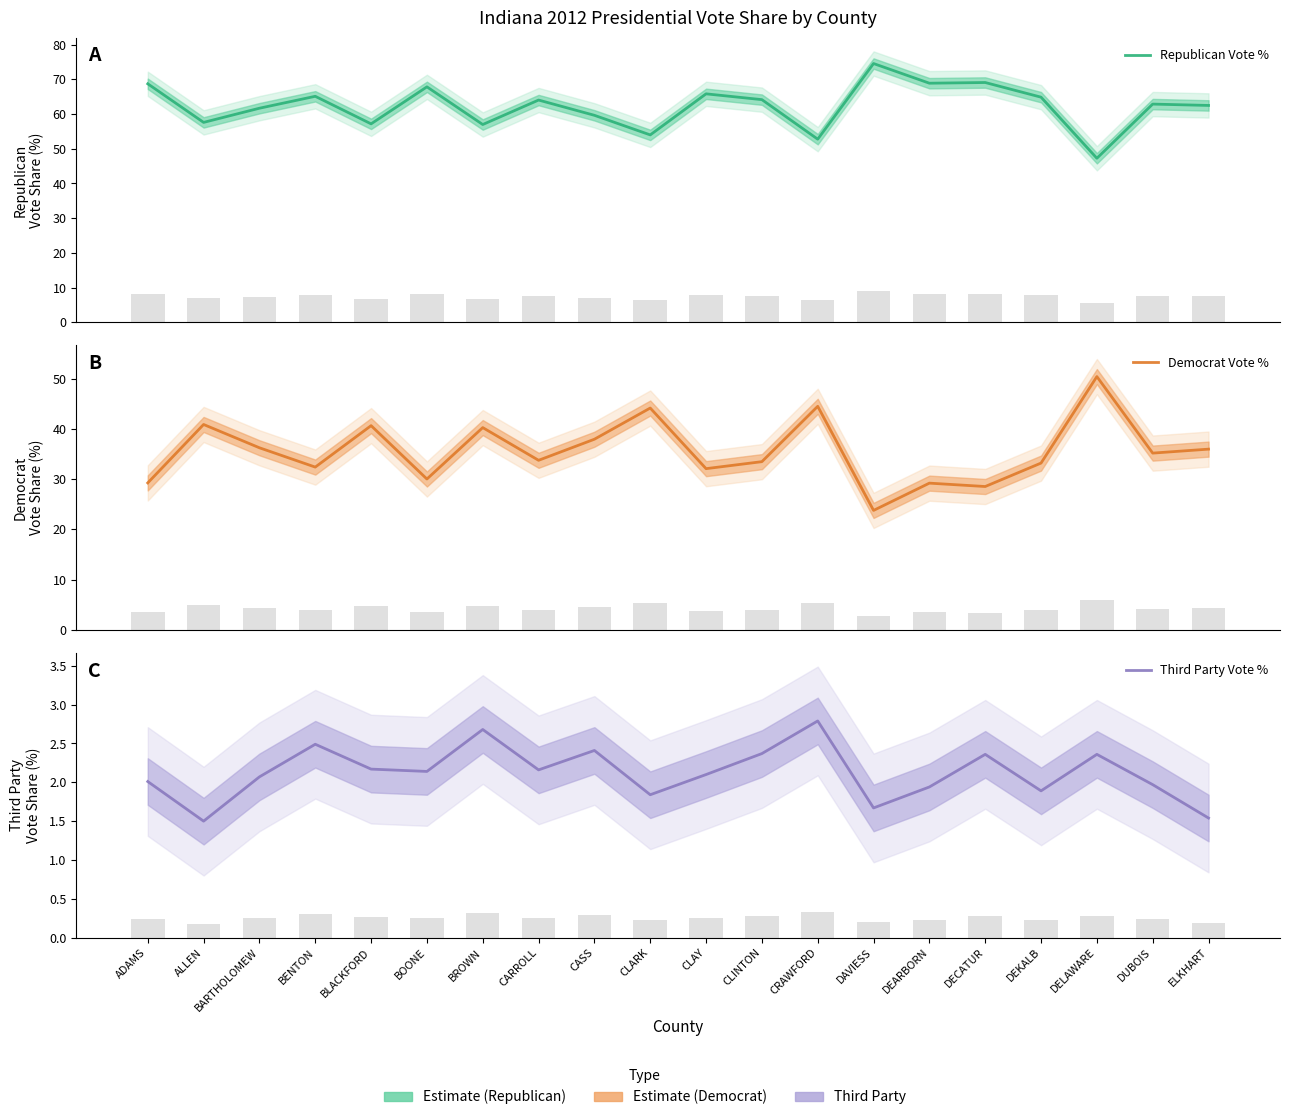

Reading left to right, list all the values displayed in this chart.

Republican Vote %: 68.7	57.6	61.7	65.1	57.2	67.8	57.0	64.0	59.6	54.0	65.8	64.1	52.8	74.5	68.9	69.1	64.8	47.3	62.9	62.5
Democrat Vote %: 29.2	40.9	36.2	32.4	40.6	30.0	40.2	33.7	37.9	44.1	32.1	33.5	44.5	23.8	29.2	28.5	33.2	50.4	35.2	36.0
Third Party Vote %: 2.0	1.5	2.1	2.5	2.2	2.1	2.7	2.2	2.4	1.8	2.1	2.4	2.8	1.7	1.9	2.4	1.9	2.4	2.0	1.5